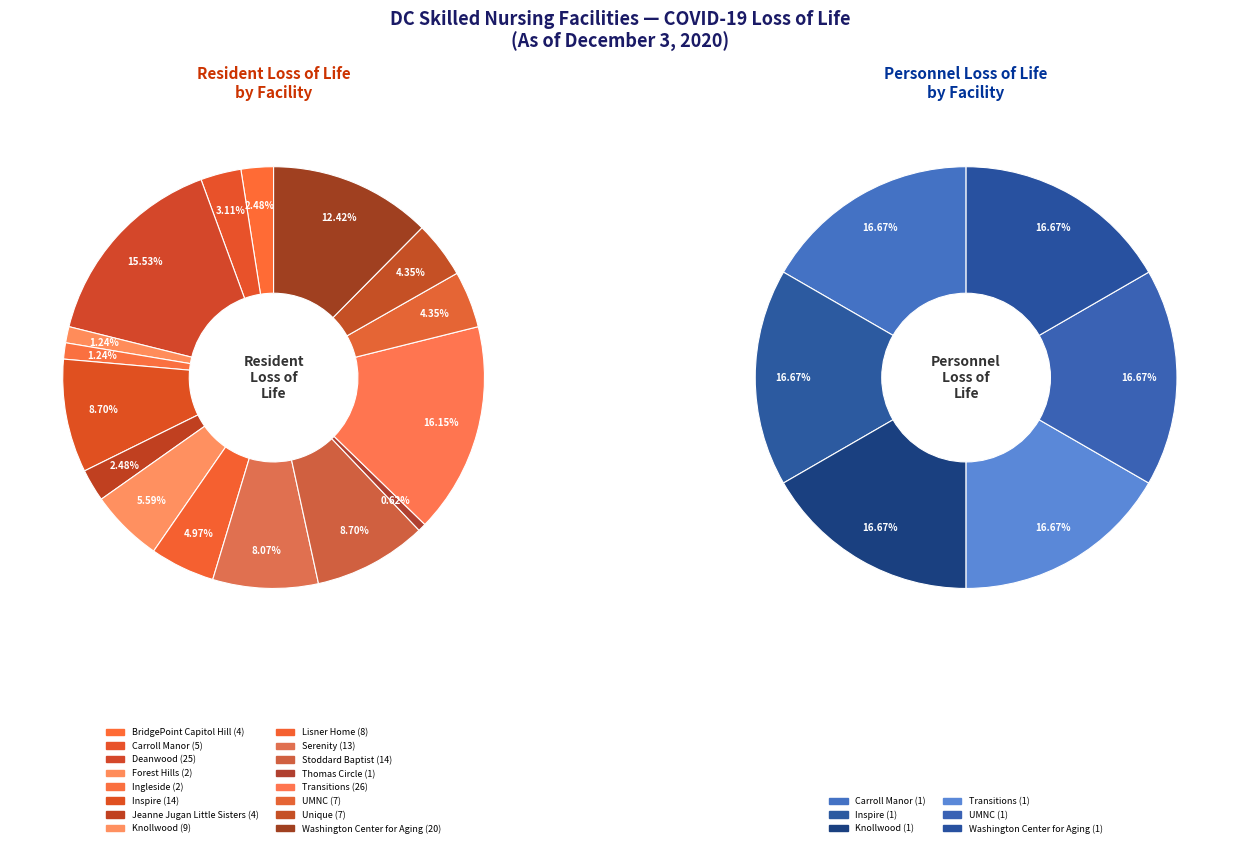

Is it true that resident_loss is 17% of the pie?

False